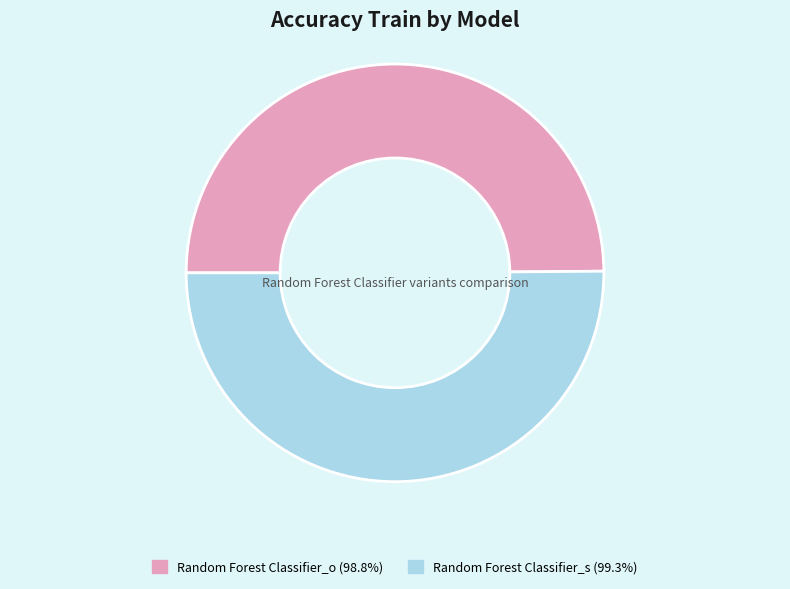

Combined, do Random Forest Classifier_s (99.3%) and Random Forest Classifier_o (98.8%) account for over 50%?

Yes